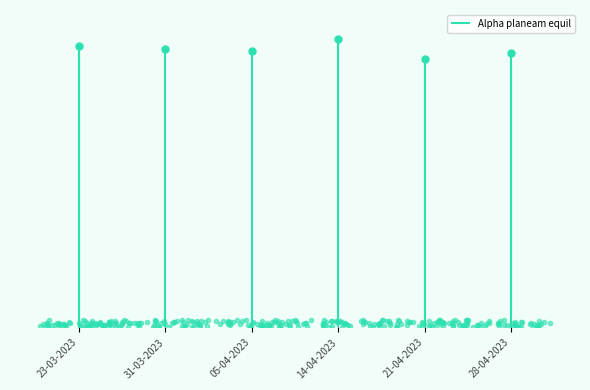

What is the sum of all values?

2627.4